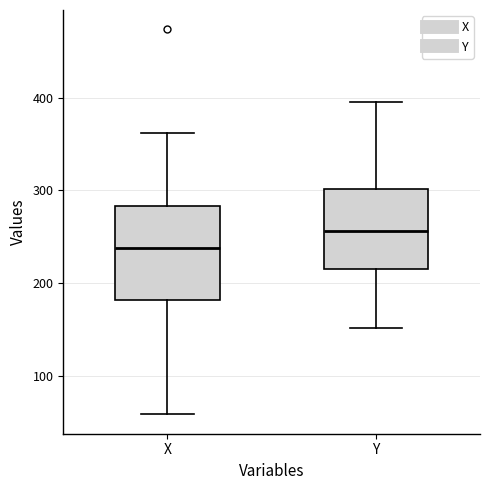

Comparing the boxes themselves (not the whiskers), which one is the tallest?

X